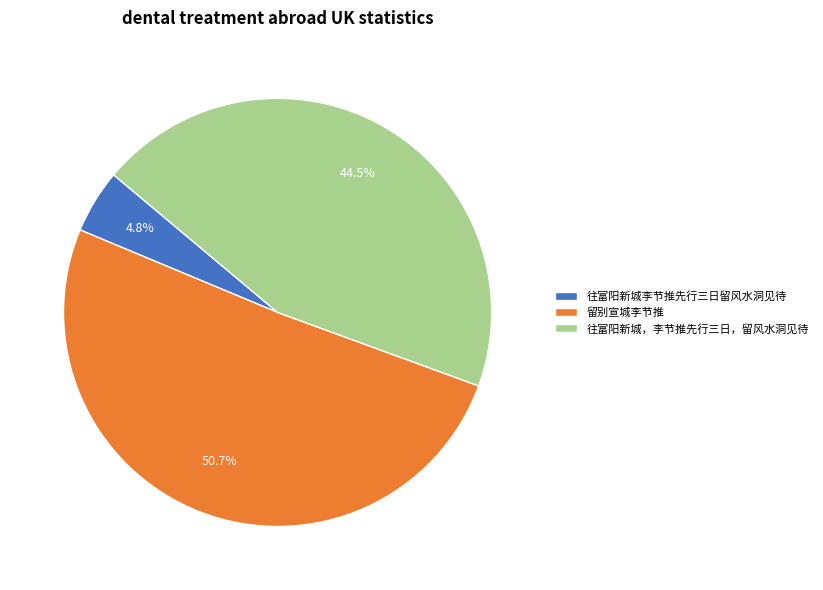

What percentage do 往富阳新城李节推先行三日留风水洞见待 and 留别宣城李节推 together represent?

55.5%